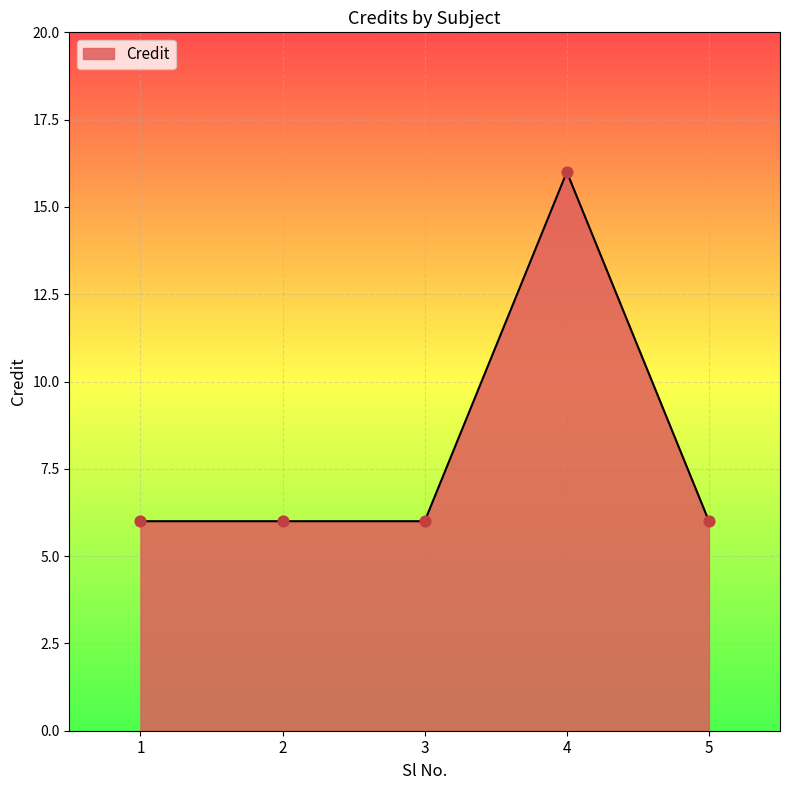

What is the ratio of the value at 3 to the value at 2?

1.0